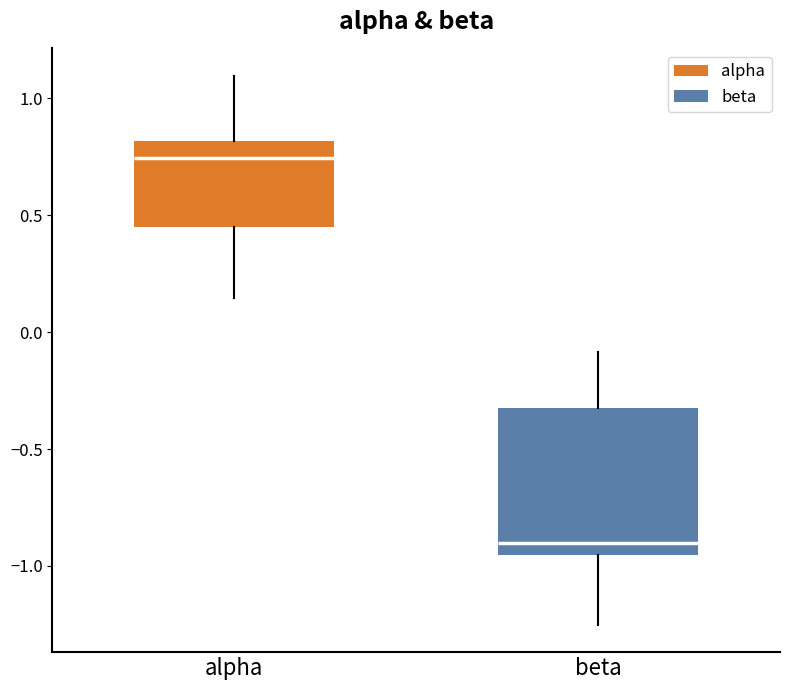

Where is the upper edge of the box for alpha on the y-axis? The values are not printed on the chart, so give them approximately, as read against the axis.

0.80